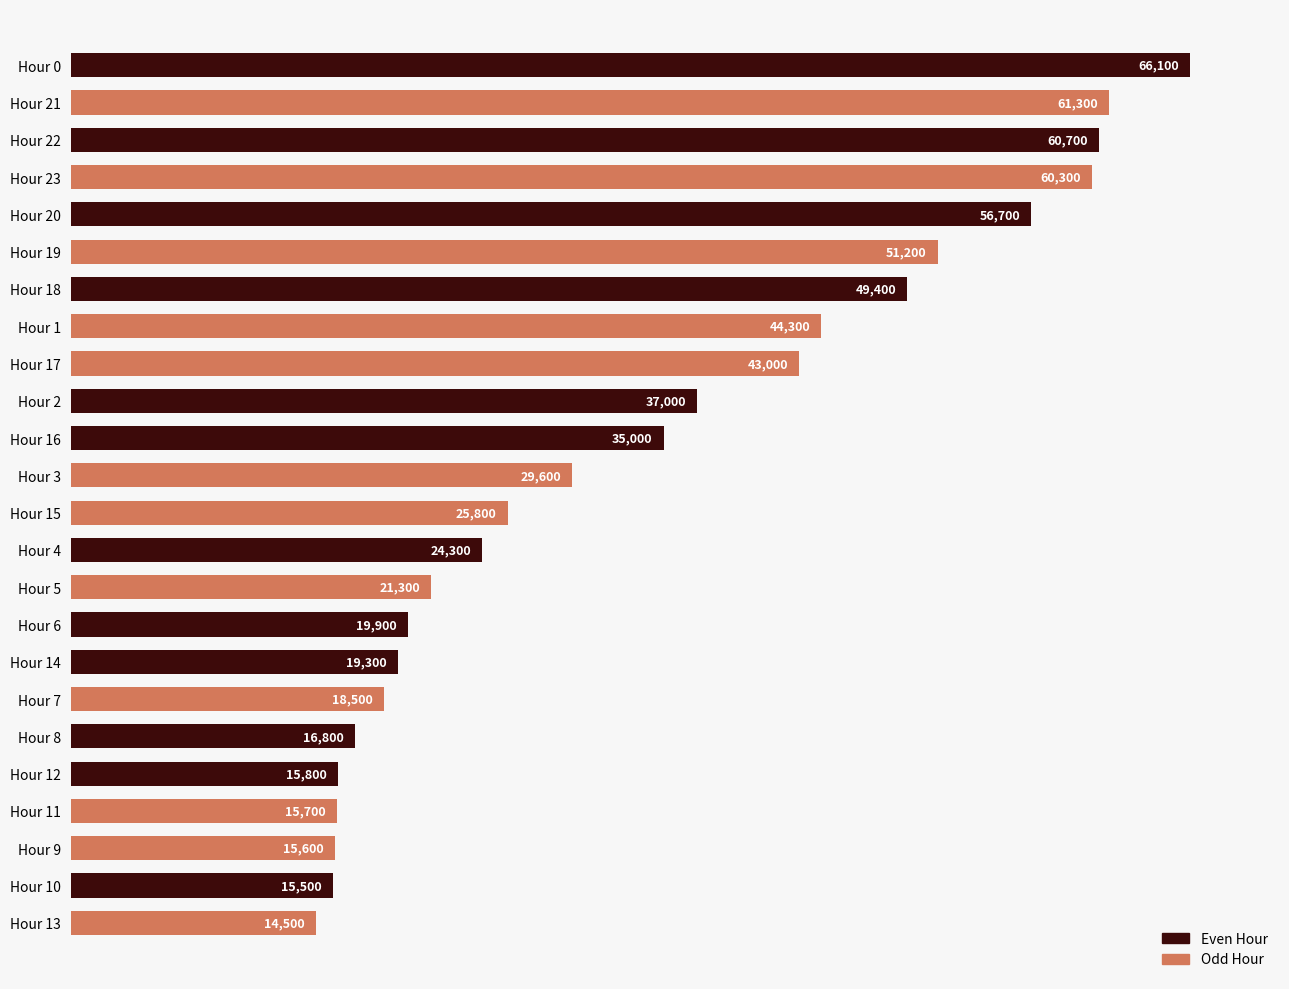

At which label is the value closest to 40300?

Hour 17